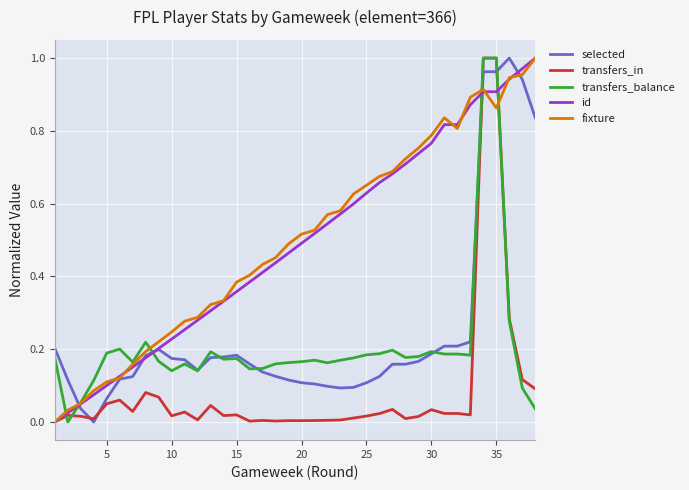

At which category does the chart reach its peak across all series?

35